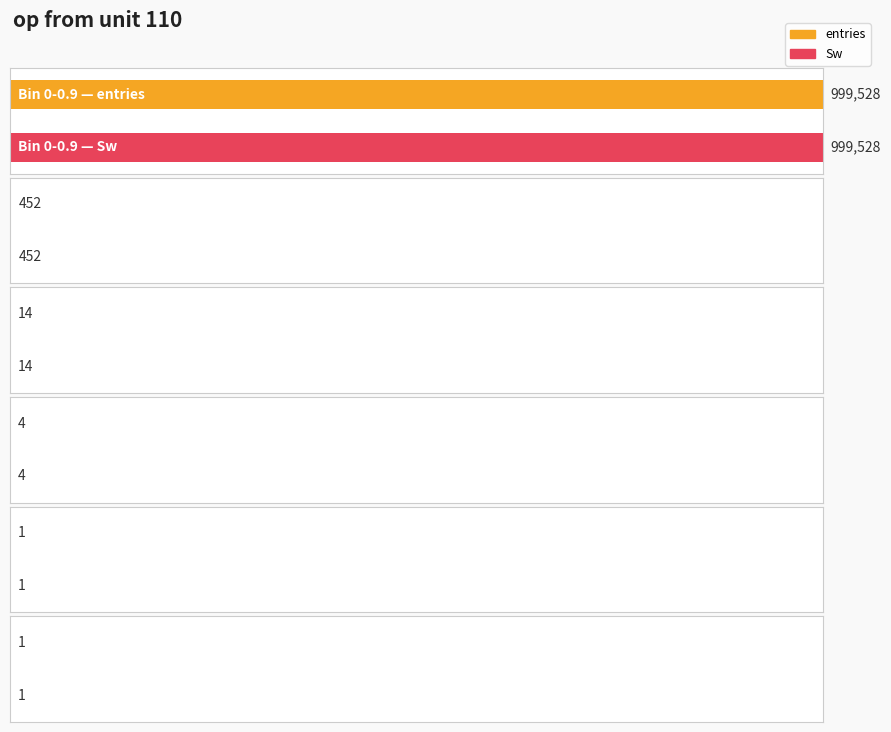

What is the sum of all Sw values?

1000000